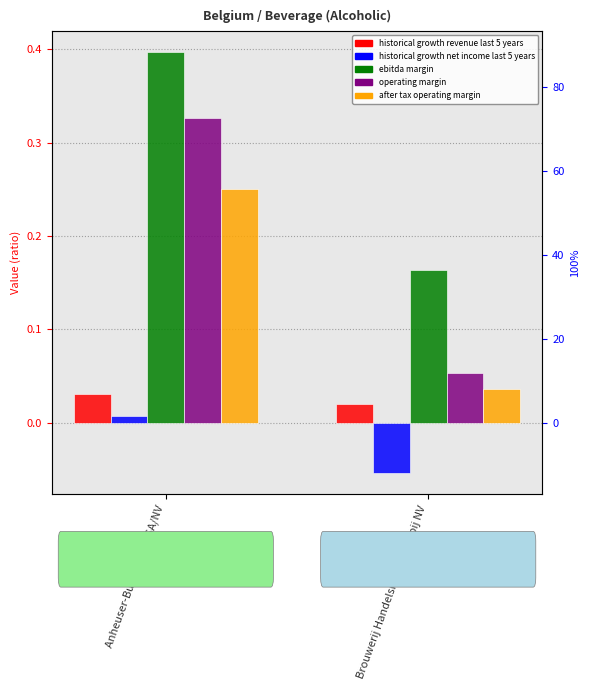

What is the difference between the ebitda margin values at Anheuser-Busch InBev SA/NV and Brouwerij Handelsmaatschappij NV?

0.2